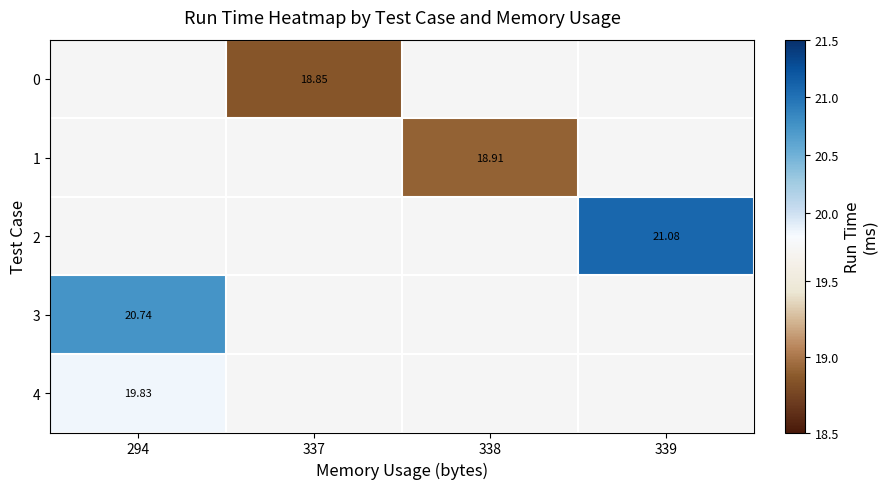

Which category has the lowest value across all series?

337